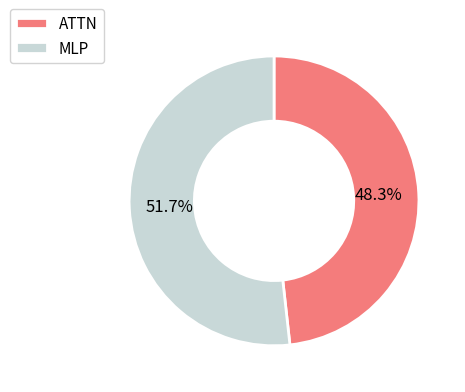

Count the number of slices in the pie.

2